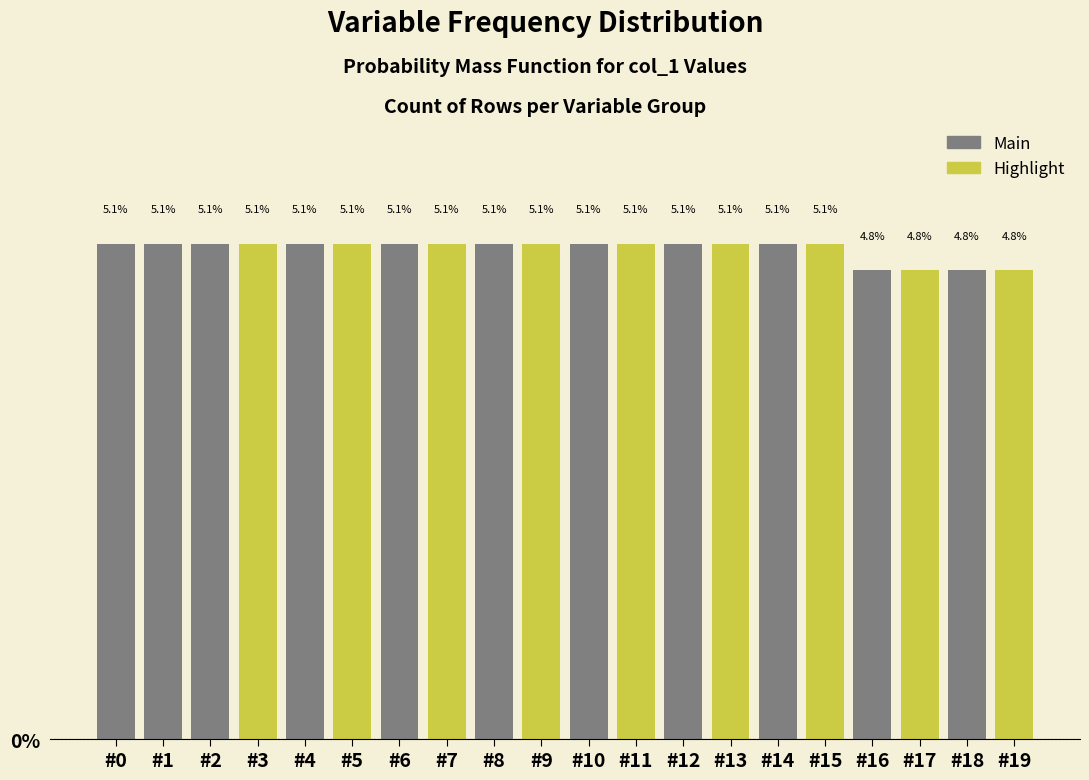

Reading left to right, what are all the values shown in this chart?

5.1	5.1	5.1	5.1	5.1	5.1	5.1	5.1	5.1	5.1	5.1	5.1	5.1	5.1	5.1	5.1	4.8	4.8	4.8	4.8